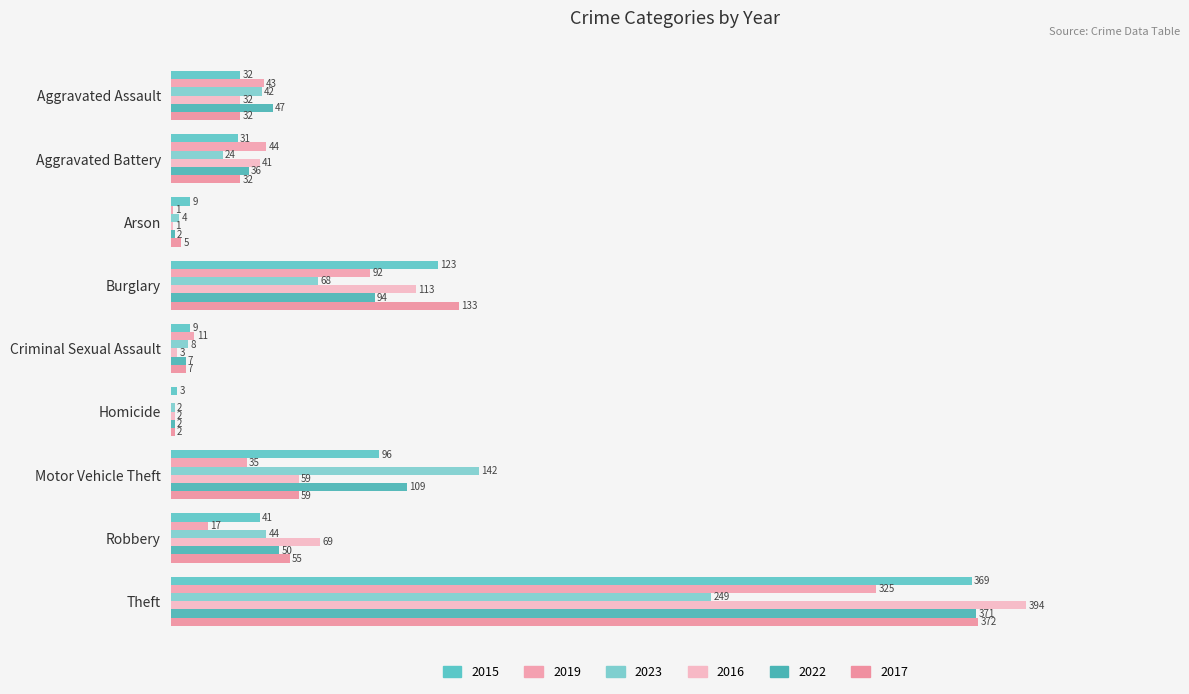

How many data points in 2017 are less than 32?

3